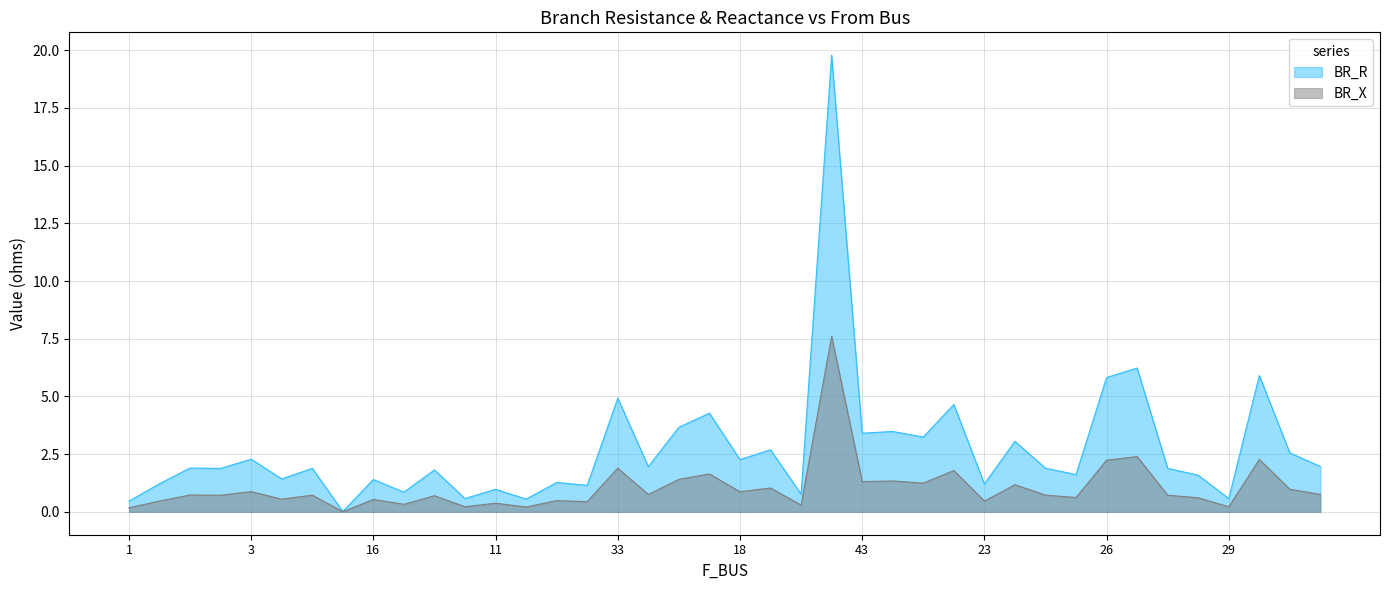

True or false: BR_X and BR_R intersect in this chart.

False